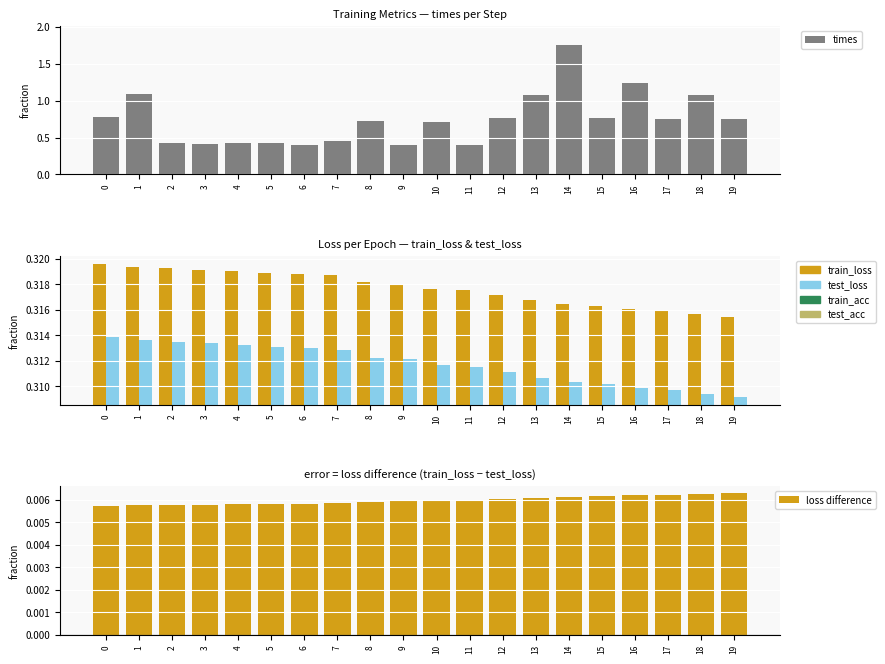

Count the number of categories in the chart.

20